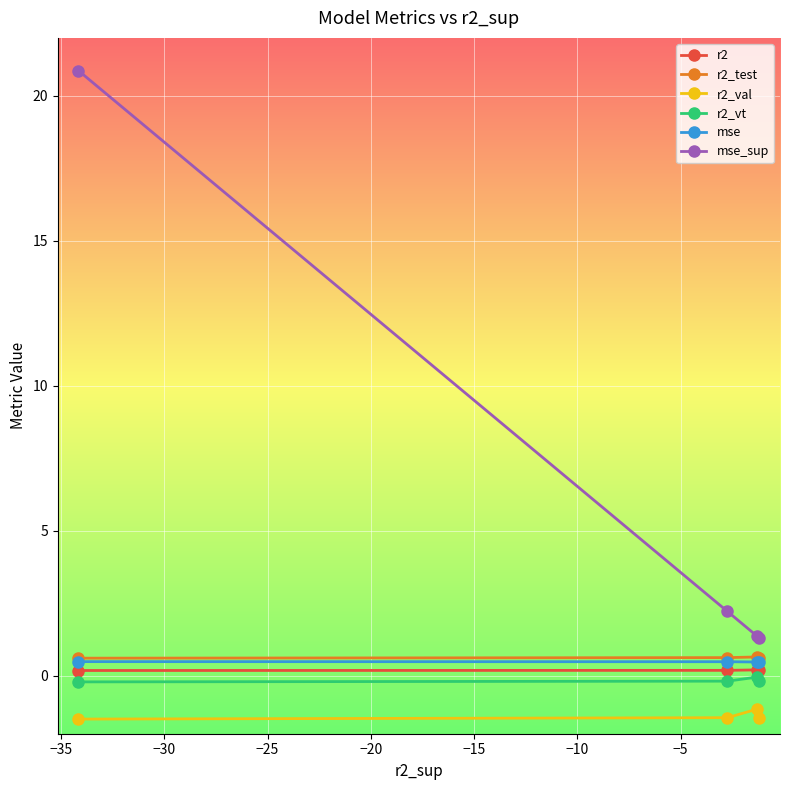

True or false: r2 has more than 2 interior local peaks.

False